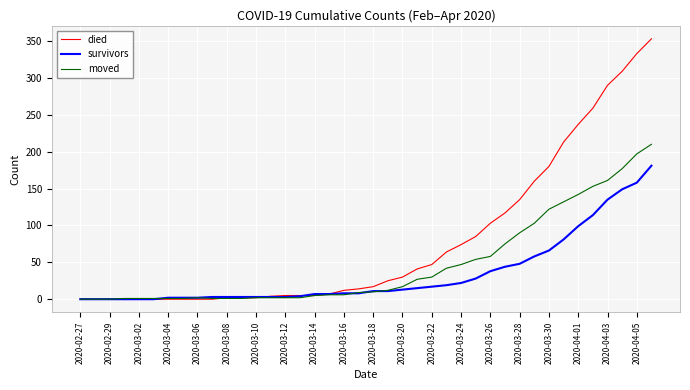

What is the average value of the survivors series?

34